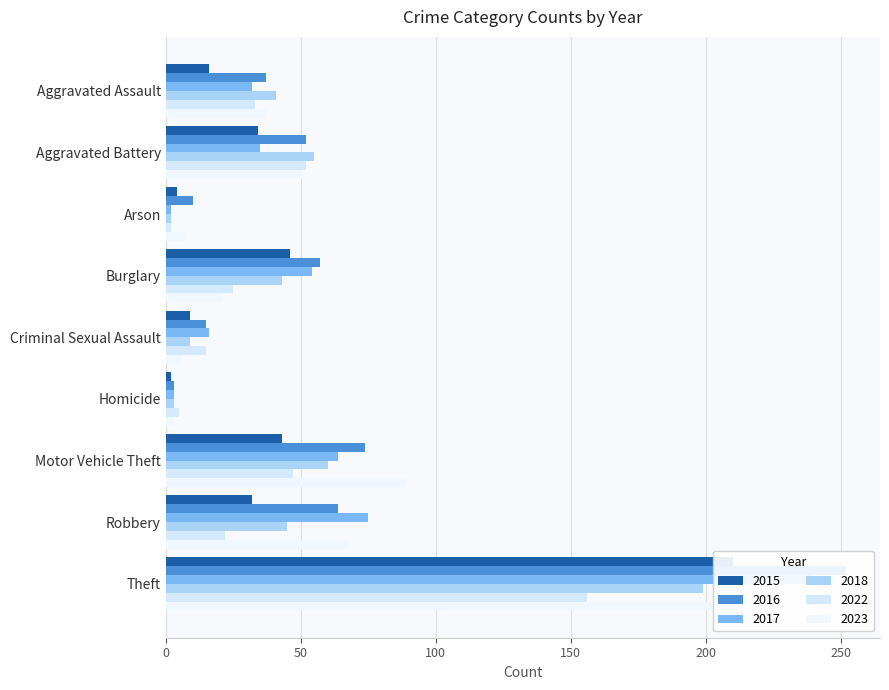

How many data points does each series have?

9